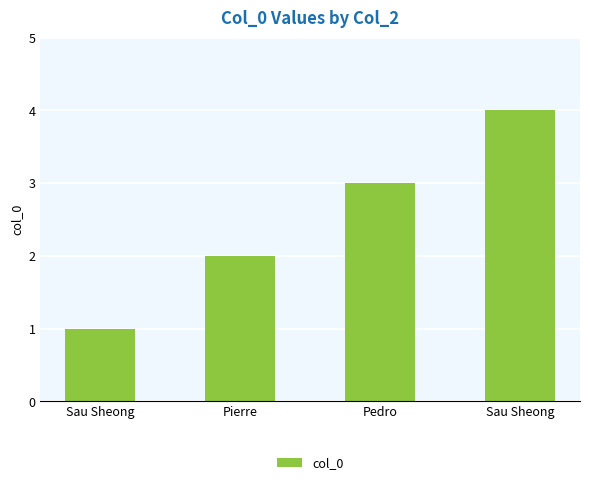

How many categories are shown in the chart?

4